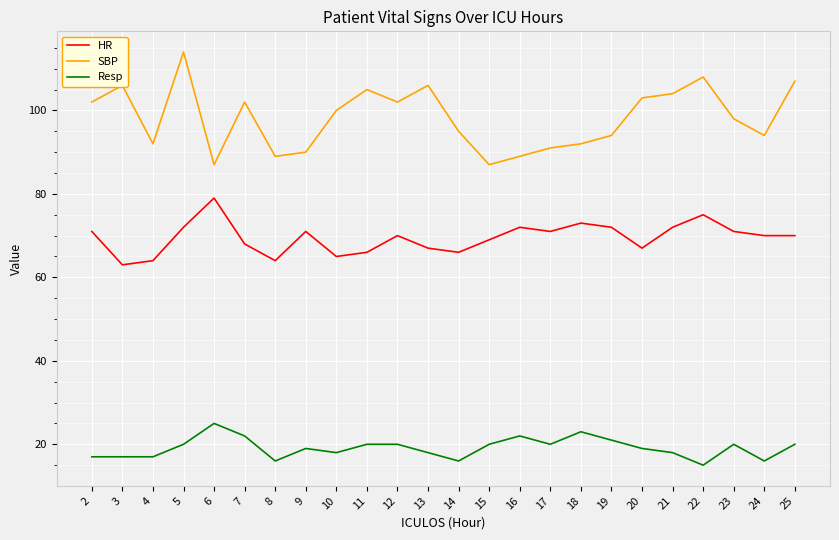

Is it true that SBP equals 180 at 21?

False